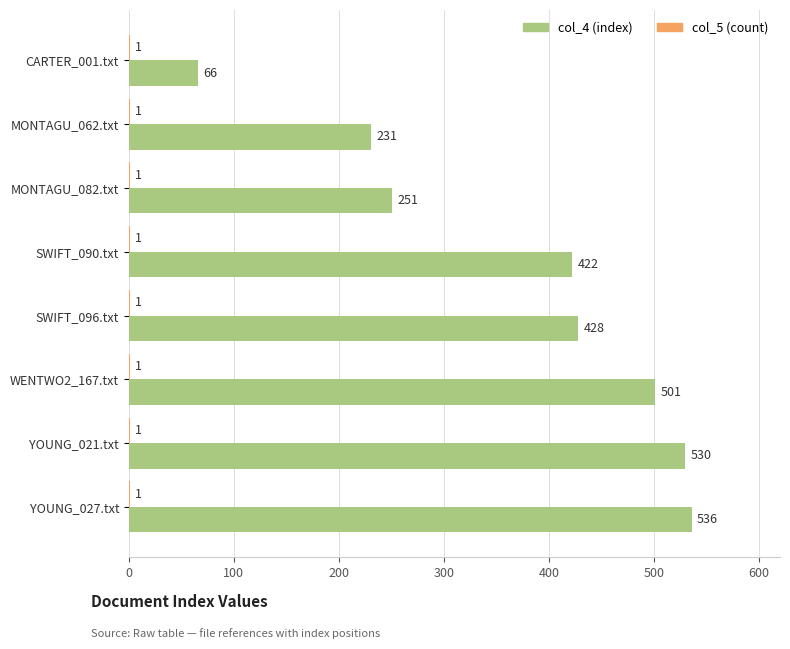

The value of col_4 (index) at WENTWO2_167.txt is 134. True or false?

False